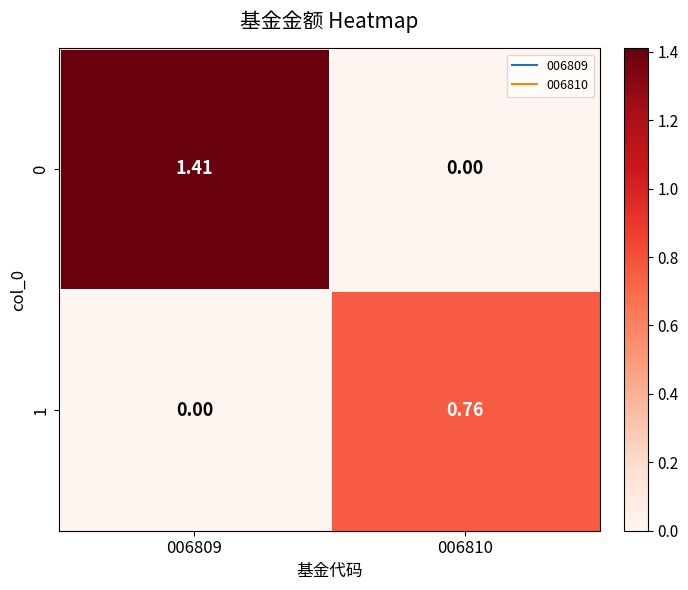

Is the value of 1 at 006810 greater than the value of 0 at 006809?

No